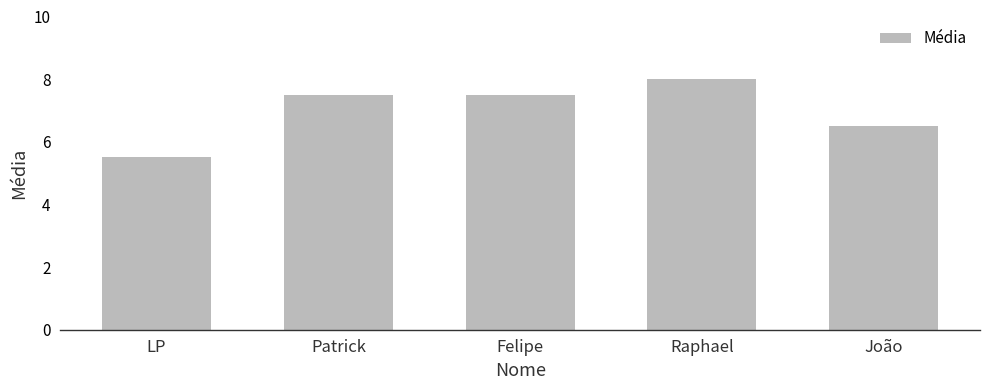

What value does the data have at Raphael?

8.0